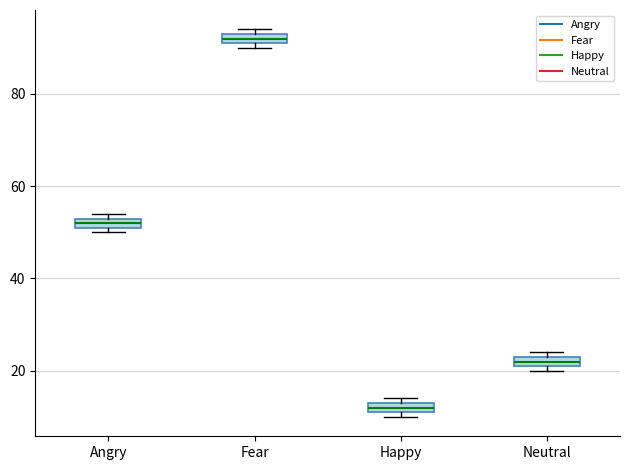

Where is the upper edge of the box for Neutral on the y-axis? The values are not printed on the chart, so give them approximately, as read against the axis.

24